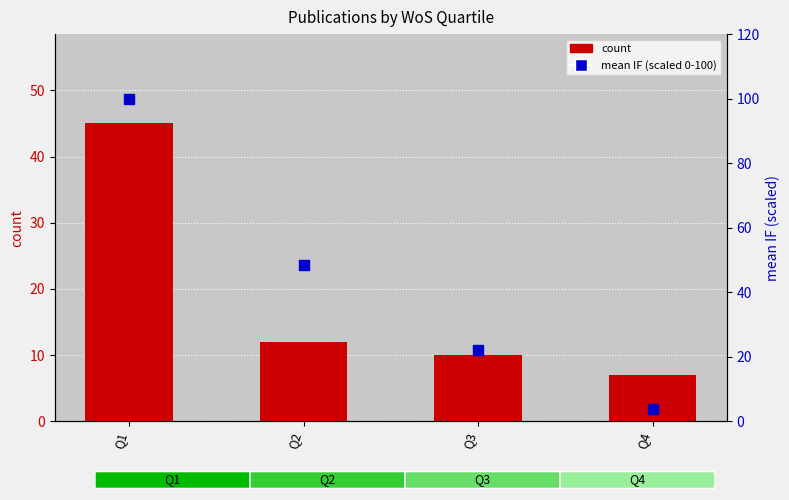

Which series contains the highest Y value?

mean IF (scaled 0-100)